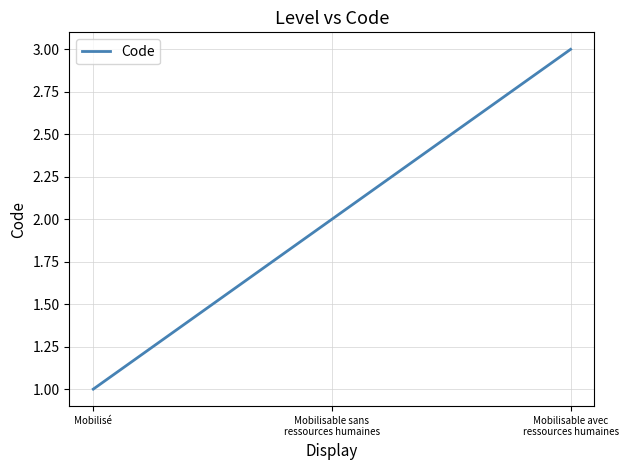

Reading left to right, what are all the values shown in this chart?

Mobilisé=1	Mobilisable sans
ressources humaines=2	Mobilisable avec
ressources humaines=3